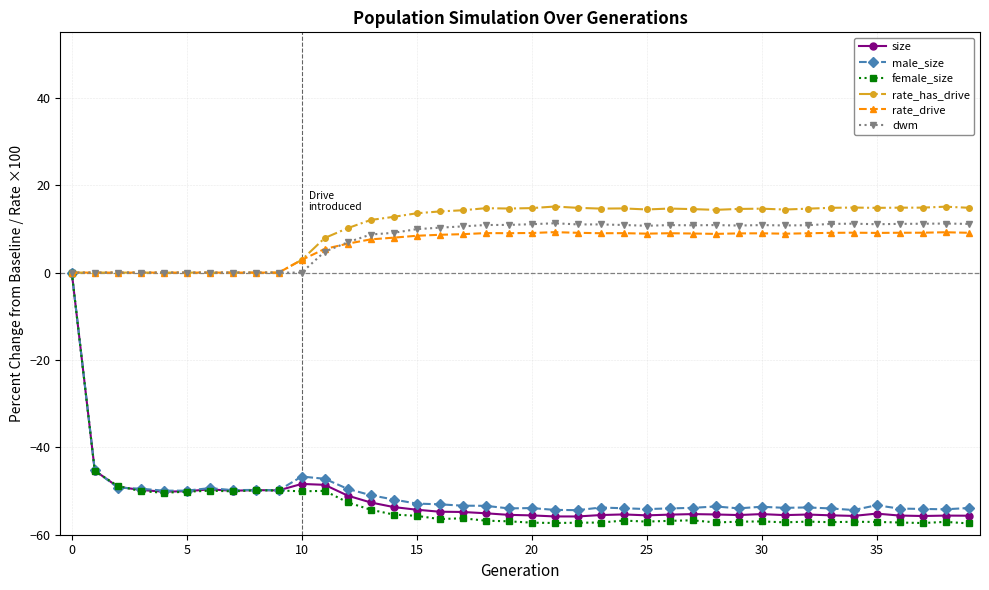

True or false: rate_has_drive has more than 1 interior local peaks.

True